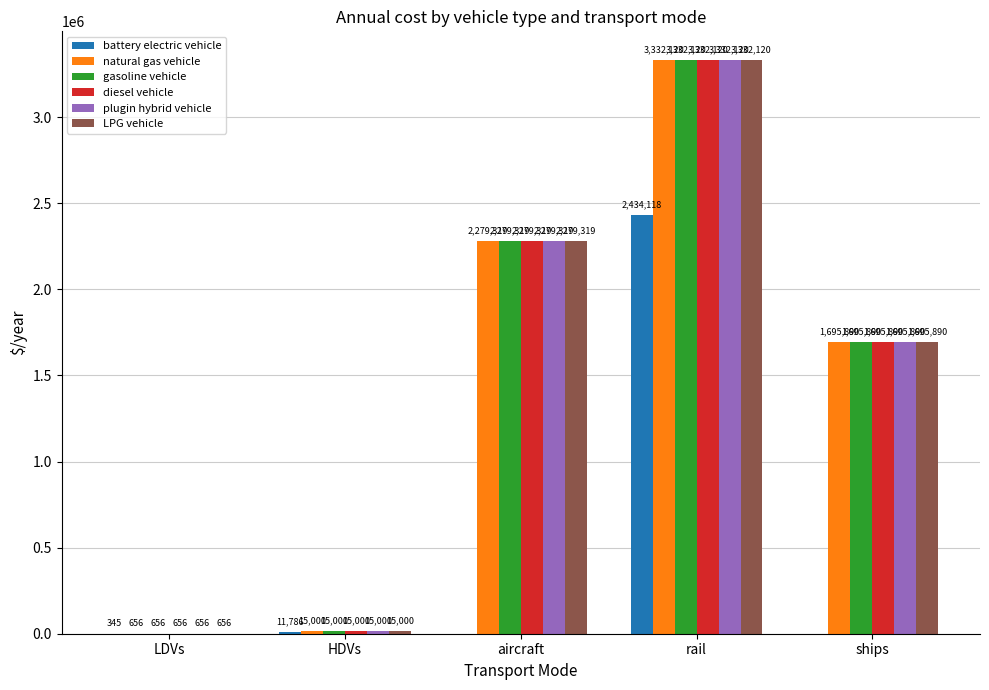

What is the sum of all natural gas vehicle values?

7322985.0